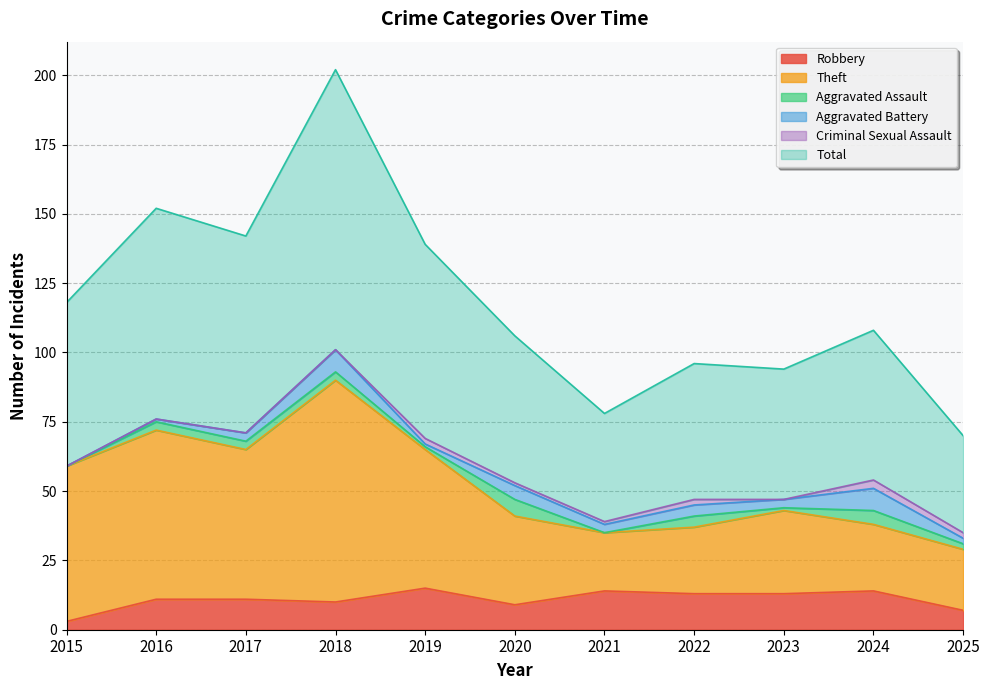

What is the highest value of the Robbery series?

15